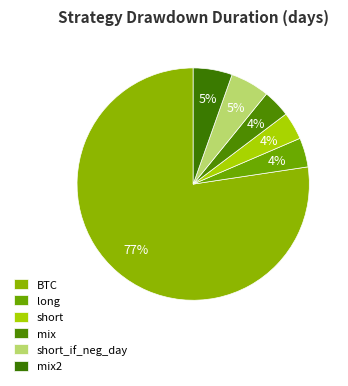

Which slice is the largest?

BTC